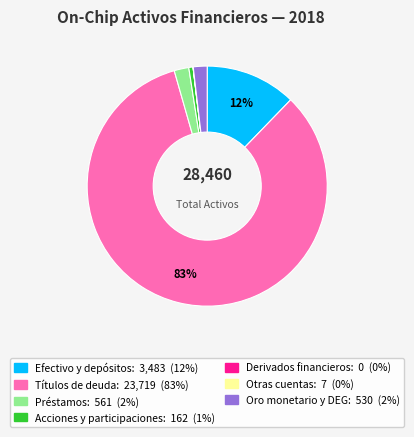

Which slice is the largest?

Títulos de deuda